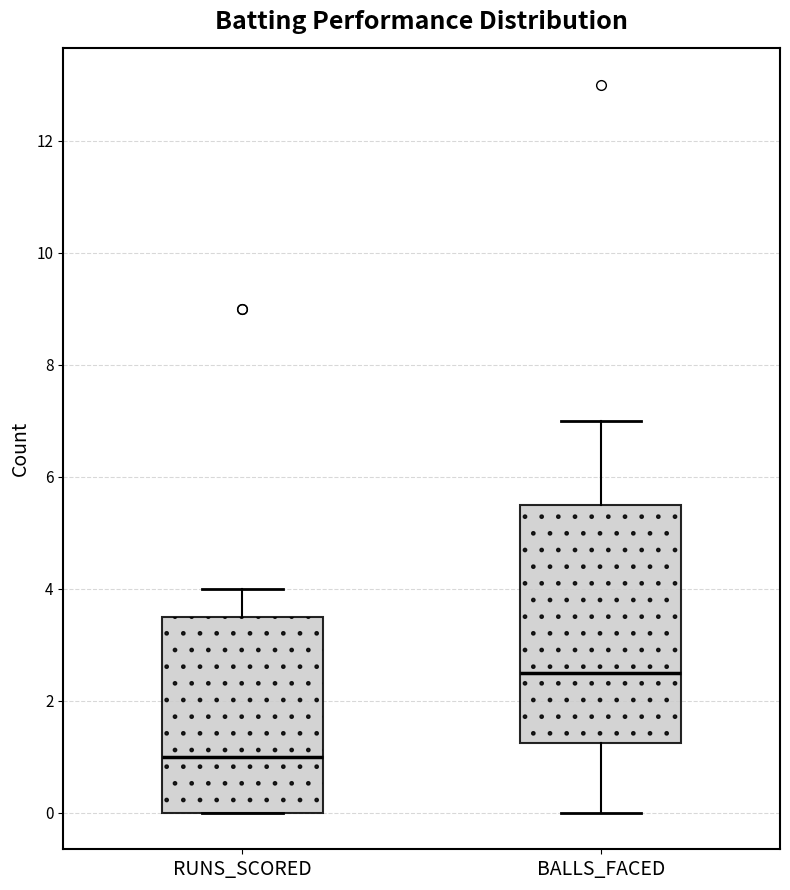

Which box has the lowest median line?

RUNS_SCORED